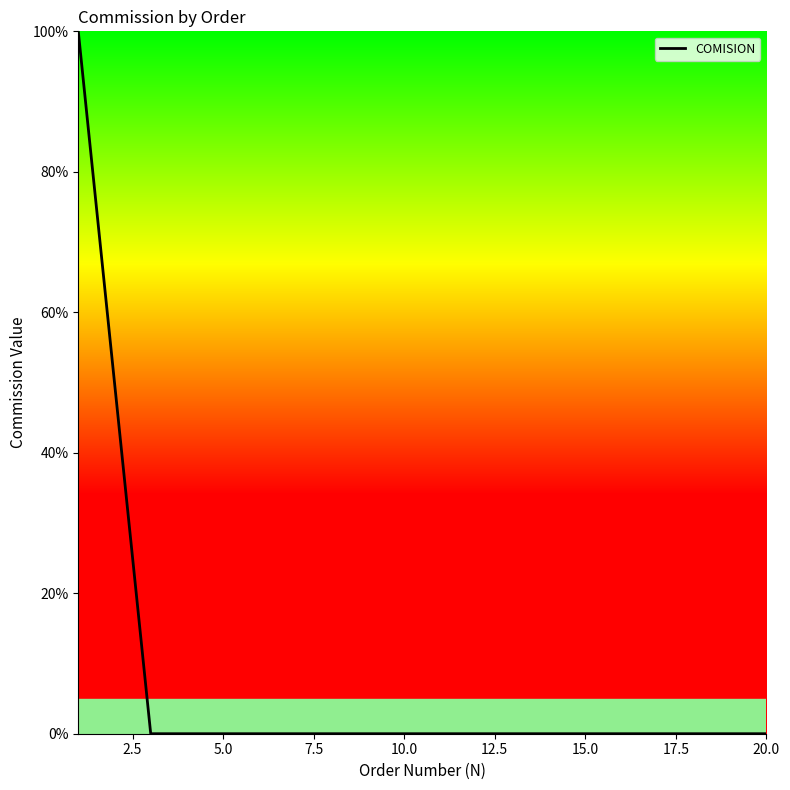

What is the sum of all values?

150